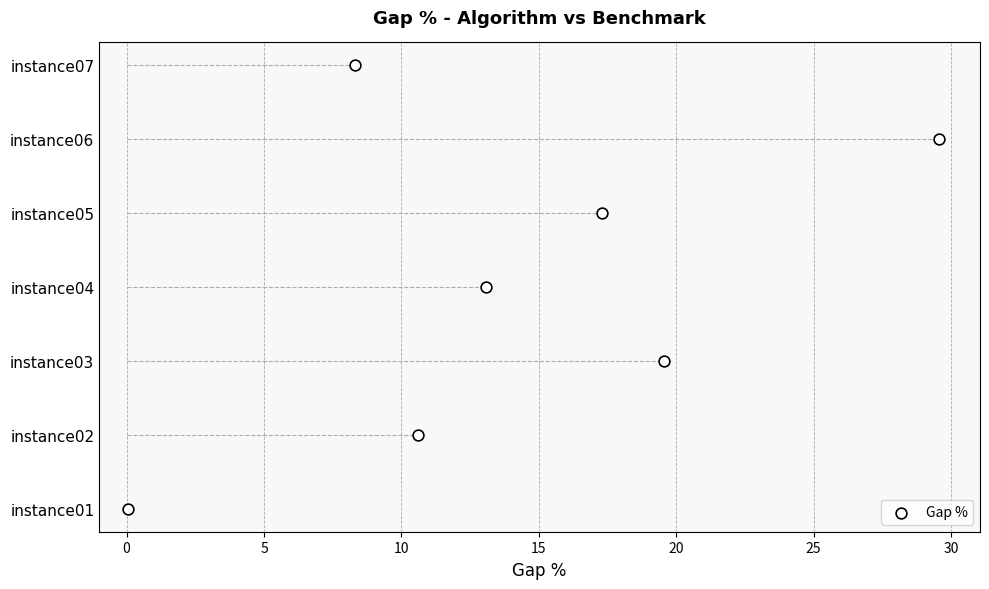

Approximately how many times larger is the value at 10 compared to 5?

1.5